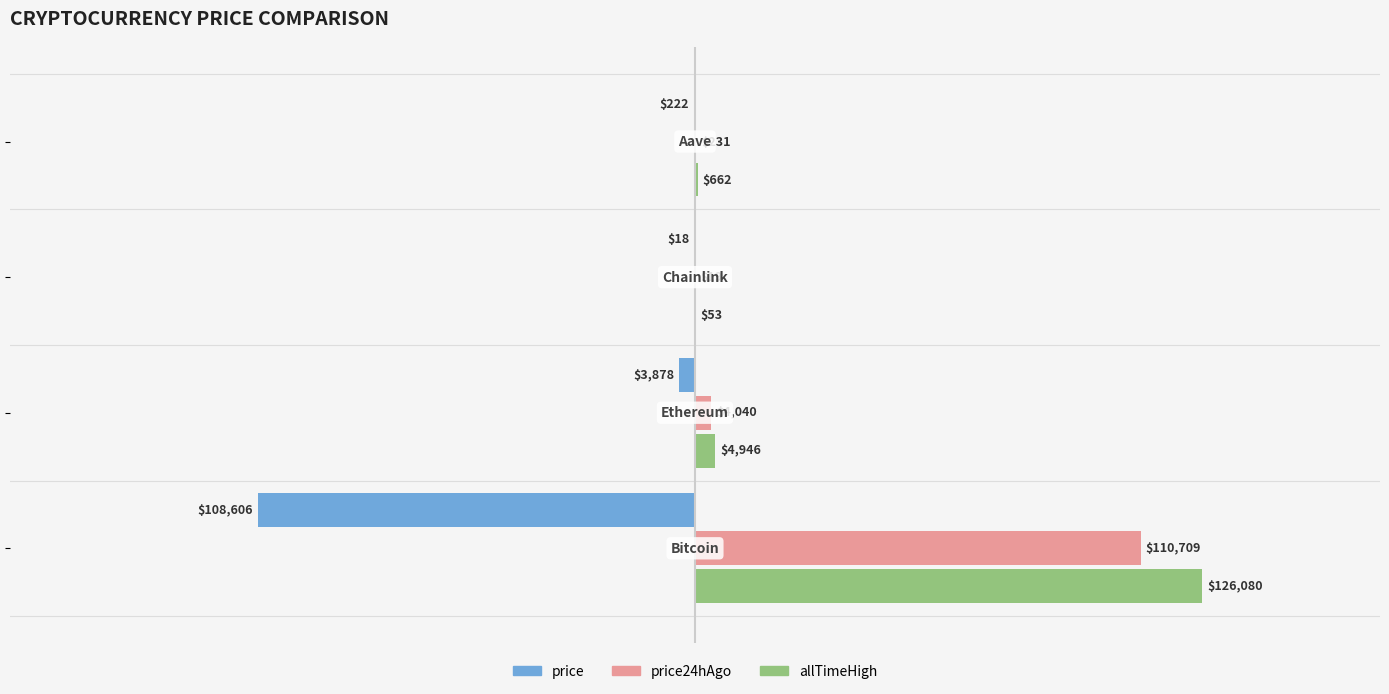

What is the highest value of the allTimeHigh series?

126080.0